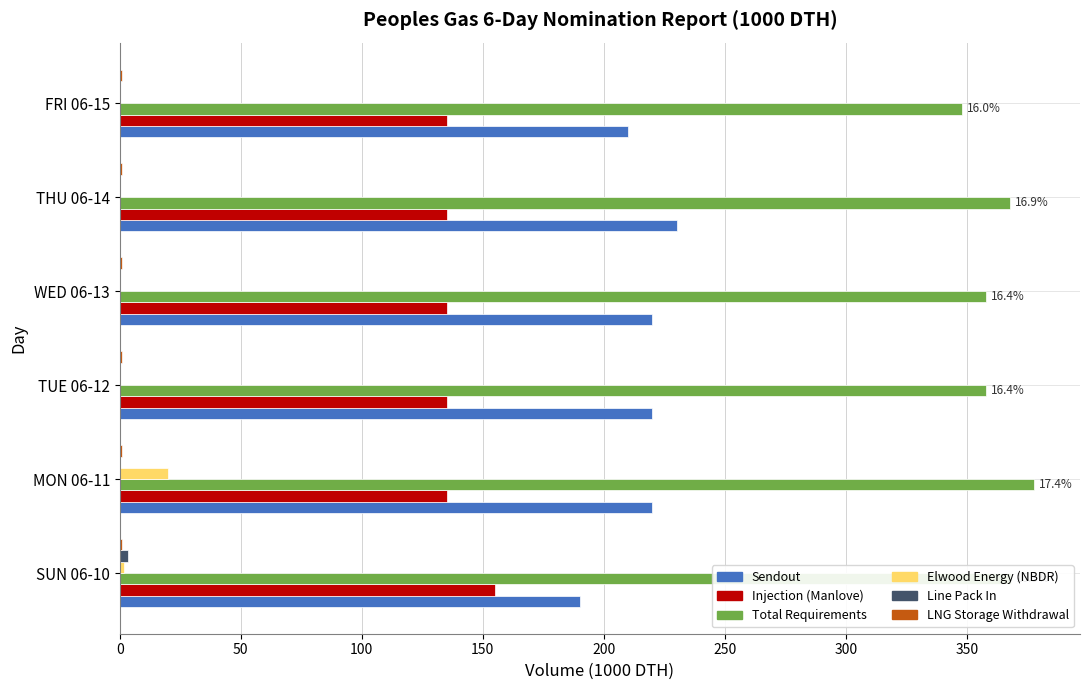

Which series has the largest total across all categories?

Total Requirements